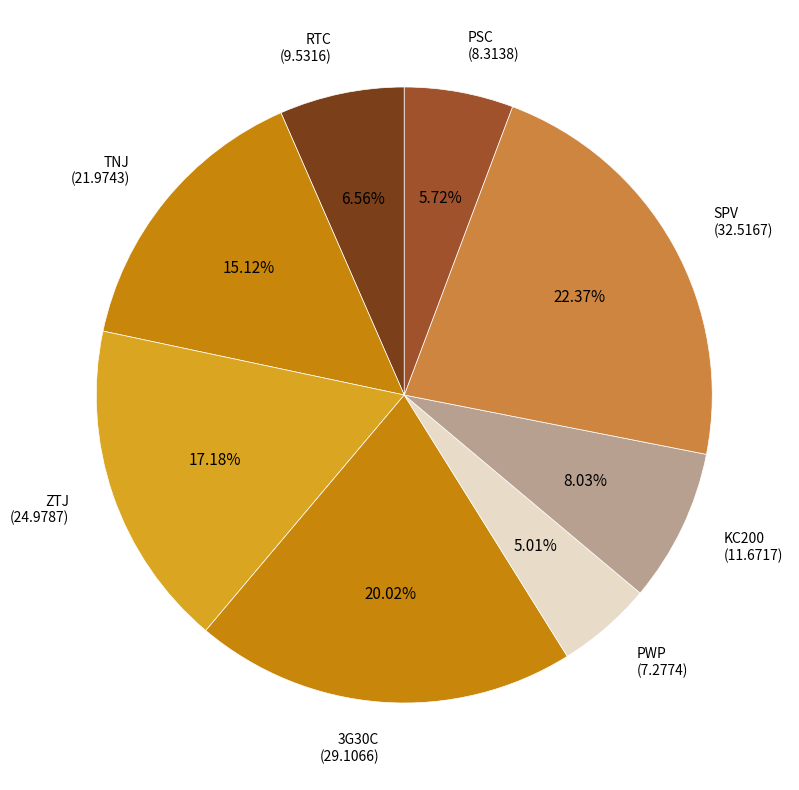

Between KC200 and PWP, which is larger?

KC200